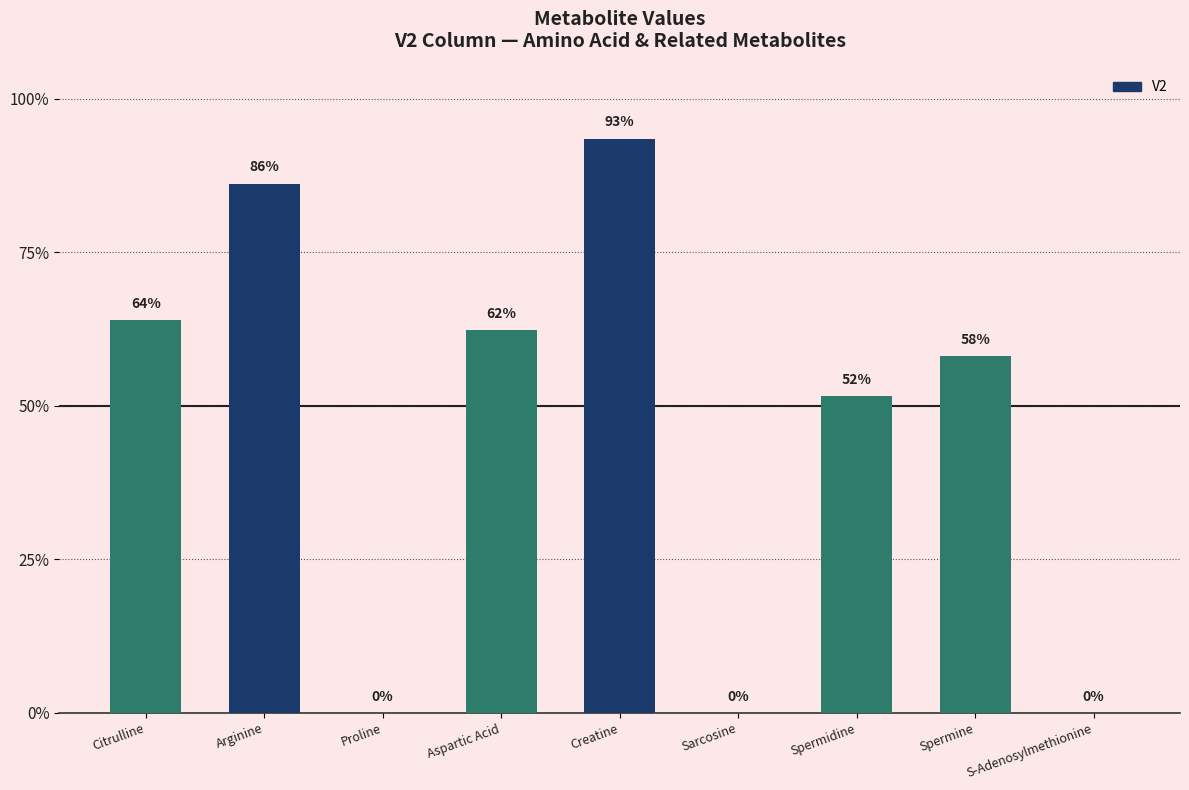

What is the label of the 7th bar from the left?

Spermidine